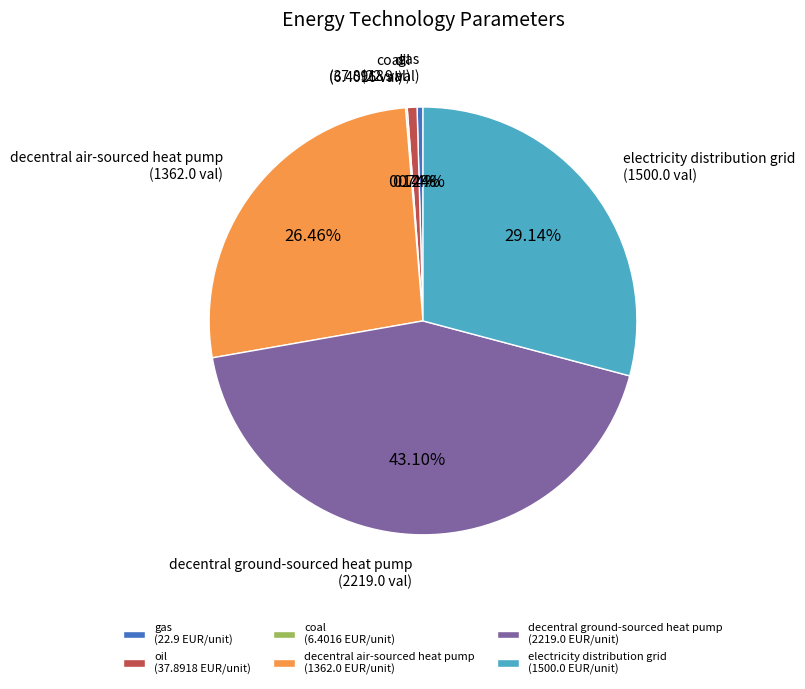

Does any single category account for the majority?

No